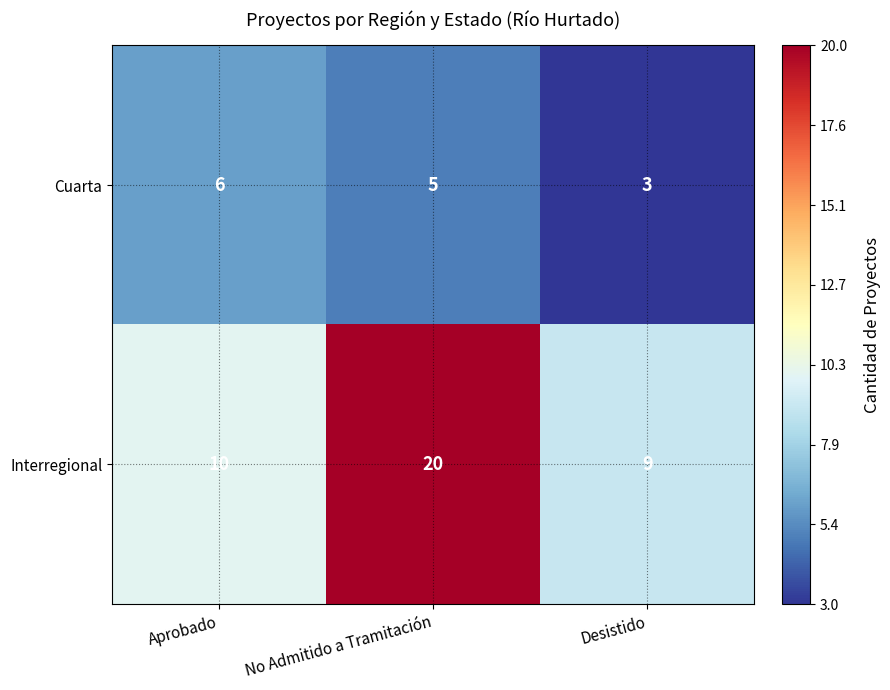

Which series has the largest total across all categories?

Interregional